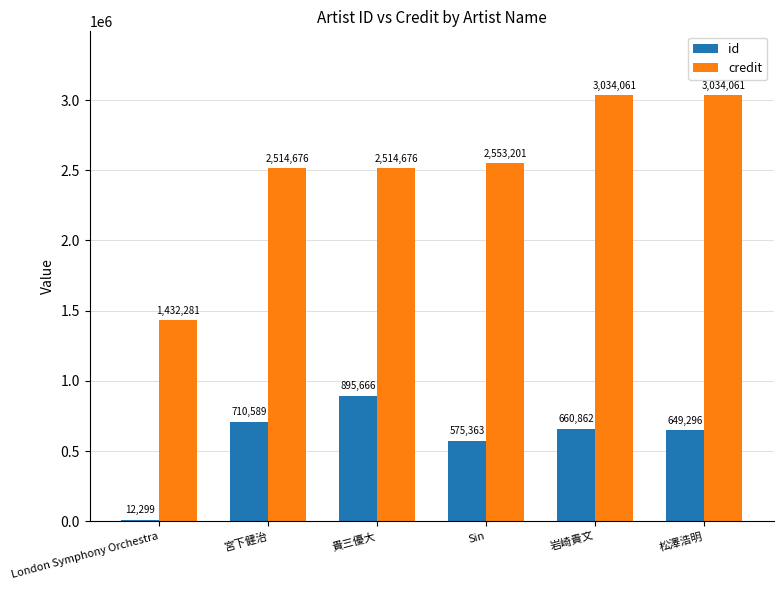

Does the chart contain any negative values?

No